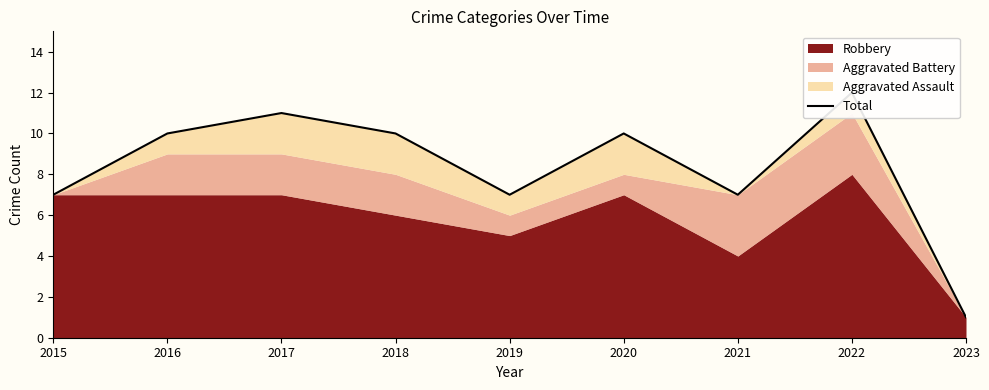

Rank the categories by value from lowest to highest.

2023, 2015, 2019, 2021, 2016, 2018, 2020, 2017, 2022